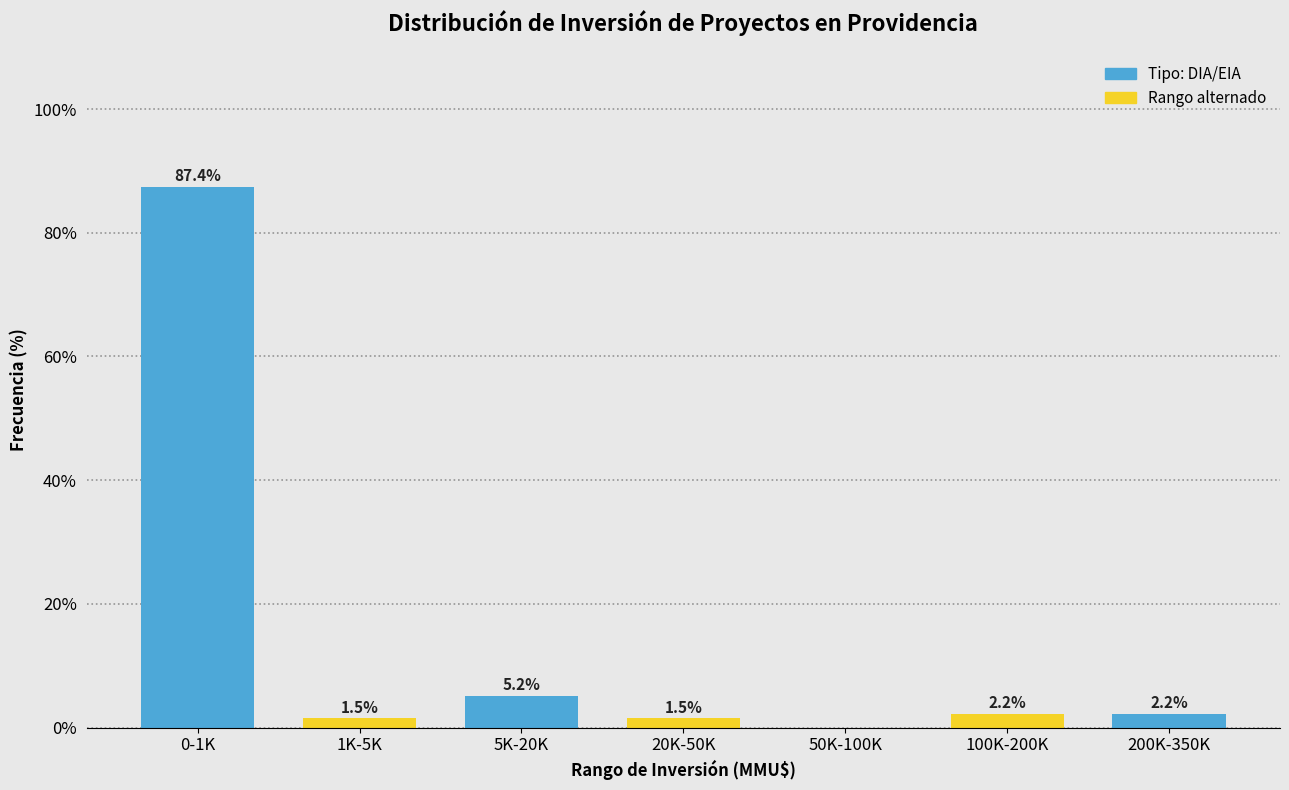

Reading left to right, extract all data points from this chart.

0-1K=87.4	1K-5K=1.5	5K-20K=5.2	20K-50K=1.5	50K-100K=0.0	100K-200K=2.2	200K-350K=2.2